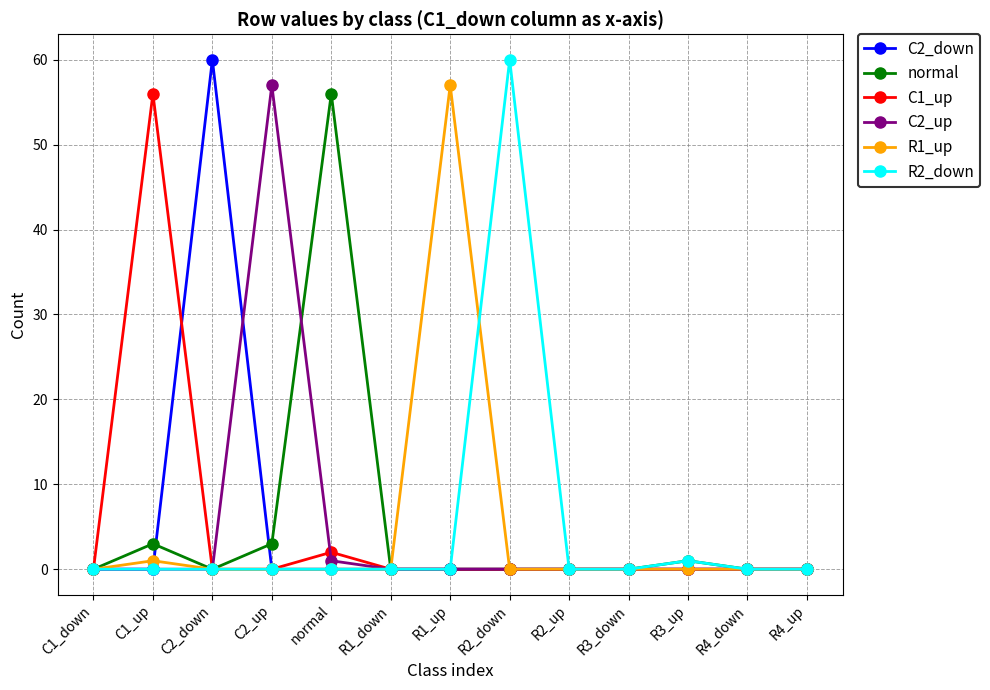

Reading left to right, what are all the values shown in this chart?

C2_down: C1_down=0	C1_up=0	C2_down=60	C2_up=0	normal=0	R1_down=0	R1_up=0	R2_down=0	R2_up=0	R3_down=0	R3_up=0	R4_down=0	R4_up=0
normal: C1_down=0	C1_up=3	C2_down=0	C2_up=3	normal=56	R1_down=0	R1_up=0	R2_down=0	R2_up=0	R3_down=0	R3_up=1	R4_down=0	R4_up=0
C1_up: C1_down=0	C1_up=56	C2_down=0	C2_up=0	normal=2	R1_down=0	R1_up=0	R2_down=0	R2_up=0	R3_down=0	R3_up=0	R4_down=0	R4_up=0
C2_up: C1_down=0	C1_up=0	C2_down=0	C2_up=57	normal=1	R1_down=0	R1_up=0	R2_down=0	R2_up=0	R3_down=0	R3_up=0	R4_down=0	R4_up=0
R1_up: C1_down=0	C1_up=1	C2_down=0	C2_up=0	normal=0	R1_down=0	R1_up=57	R2_down=0	R2_up=0	R3_down=0	R3_up=0	R4_down=0	R4_up=0
R2_down: C1_down=0	C1_up=0	C2_down=0	C2_up=0	normal=0	R1_down=0	R1_up=0	R2_down=60	R2_up=0	R3_down=0	R3_up=1	R4_down=0	R4_up=0